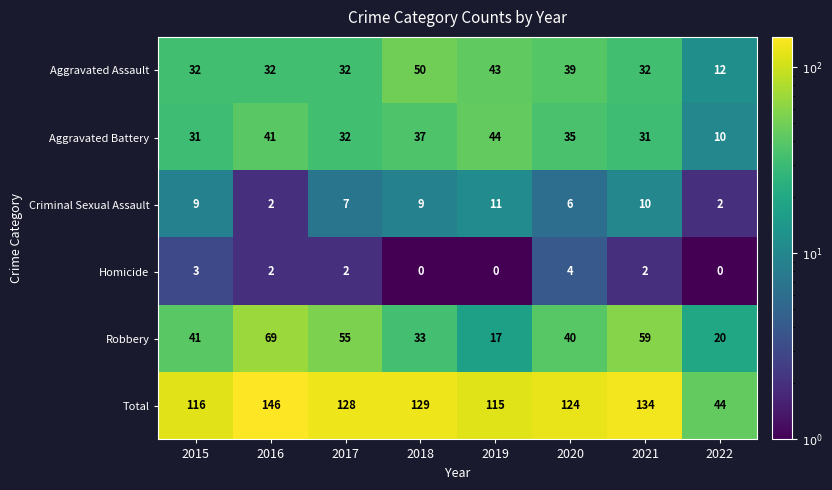

What is the spread (max minus min) of values at 2019?

115